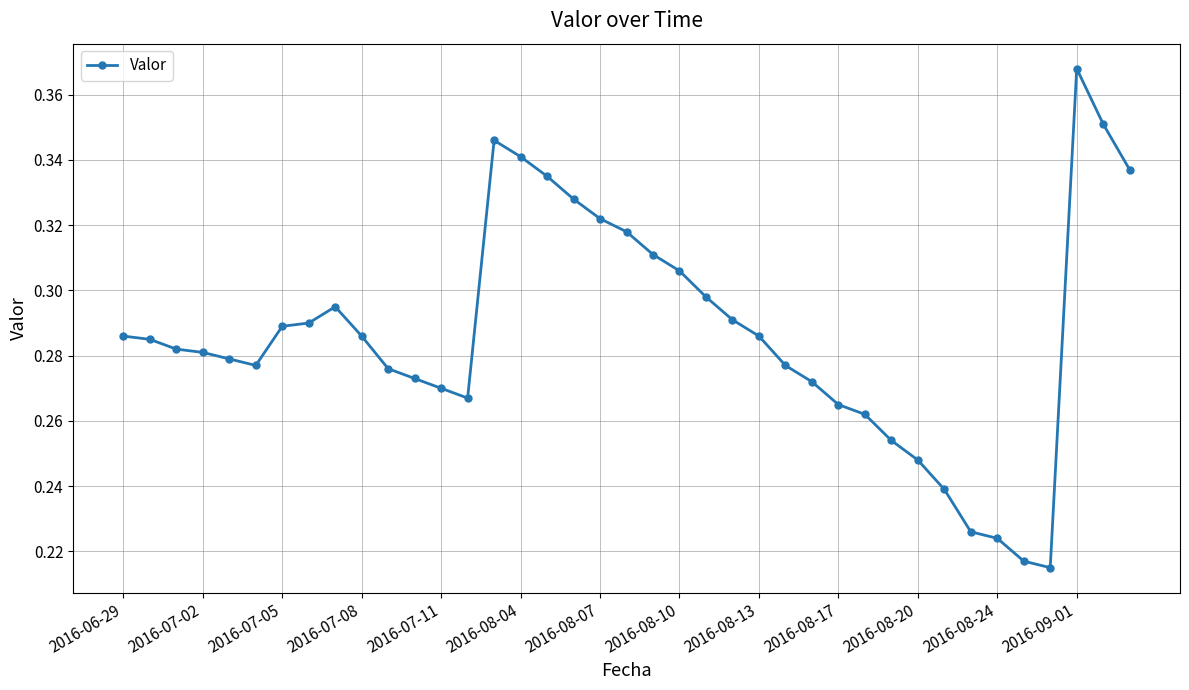

How many values are between 0 and 1?

39